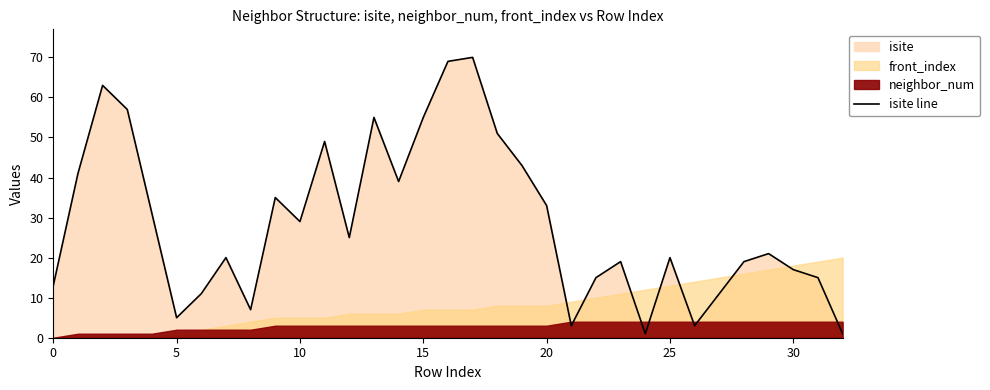

Which has a higher value, 5 or 19?

19